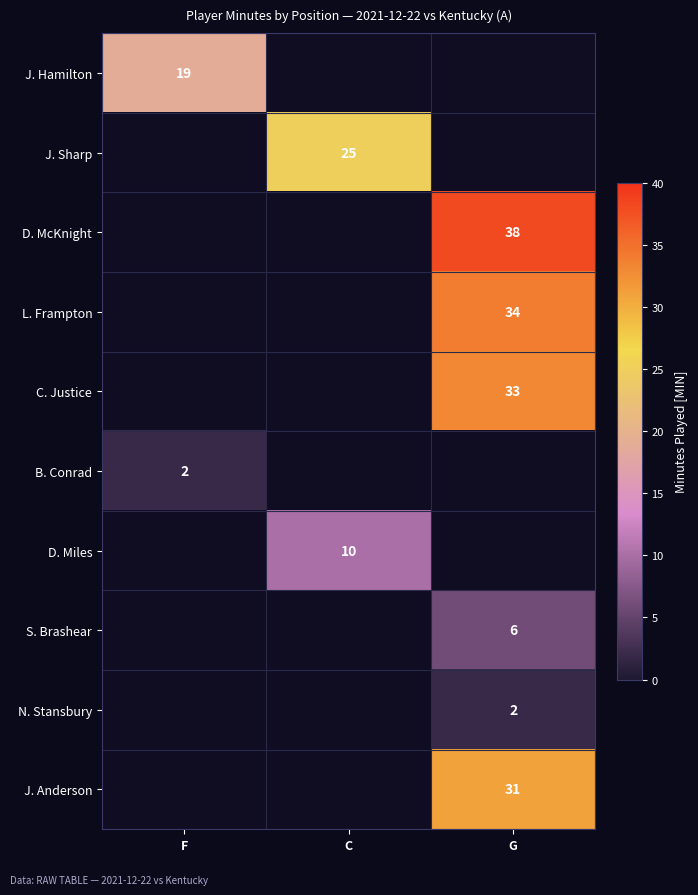

The J. Sharp series shows 25 at C. True or false?

True